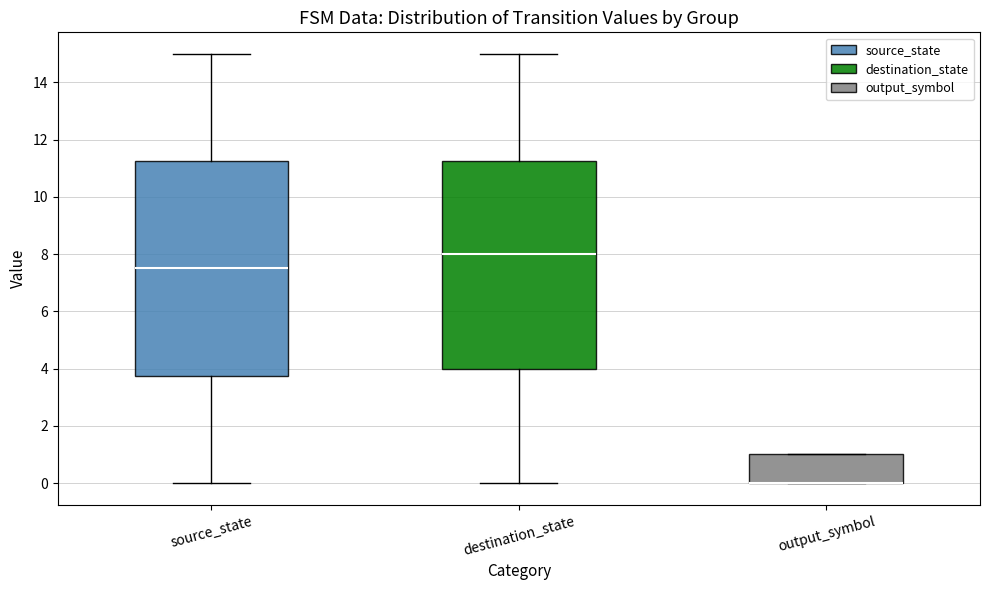

Where does the median line of the box for destination_state sit on the y-axis? The values are not printed on the chart, so give them approximately, as read against the axis.

8.0